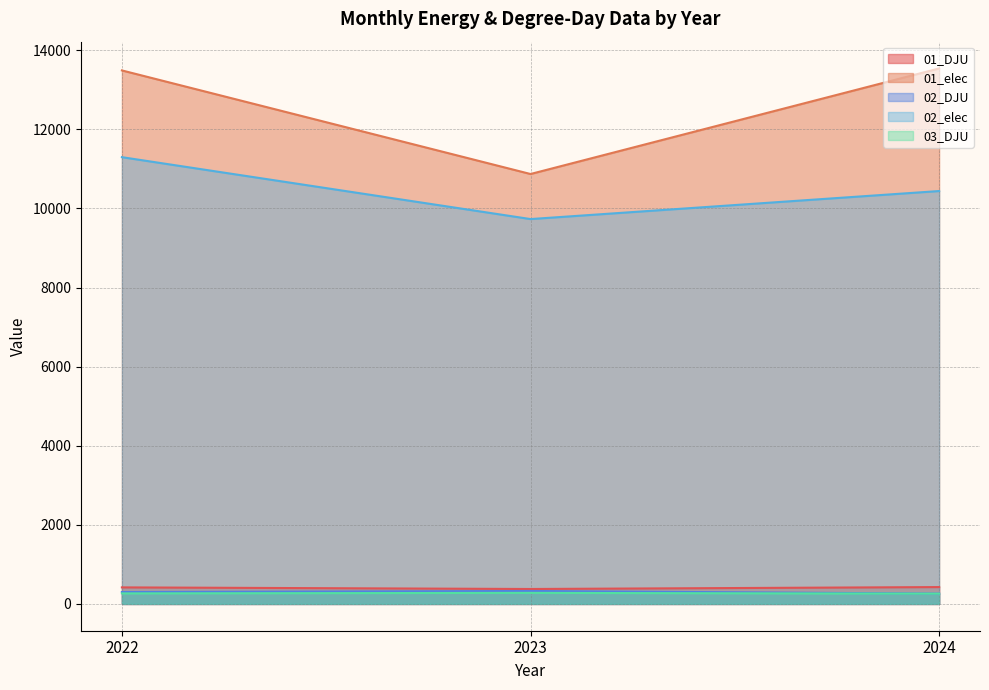

Where is 02_DJU nearest to the value 294?

2022